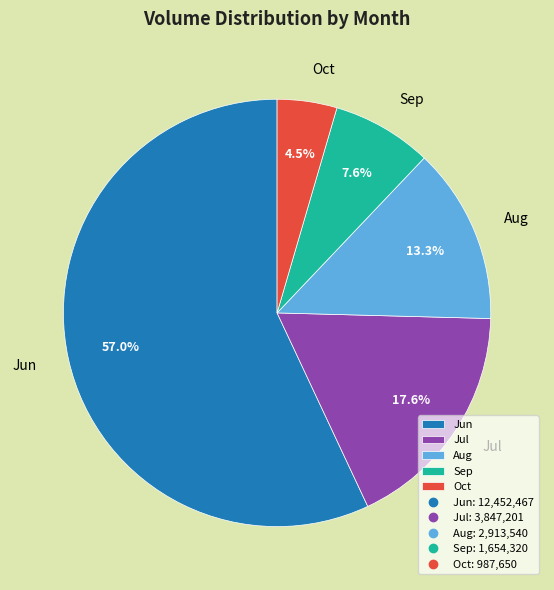

Rank the categories by value from highest to lowest.

Jun, Jul, Aug, Sep, Oct